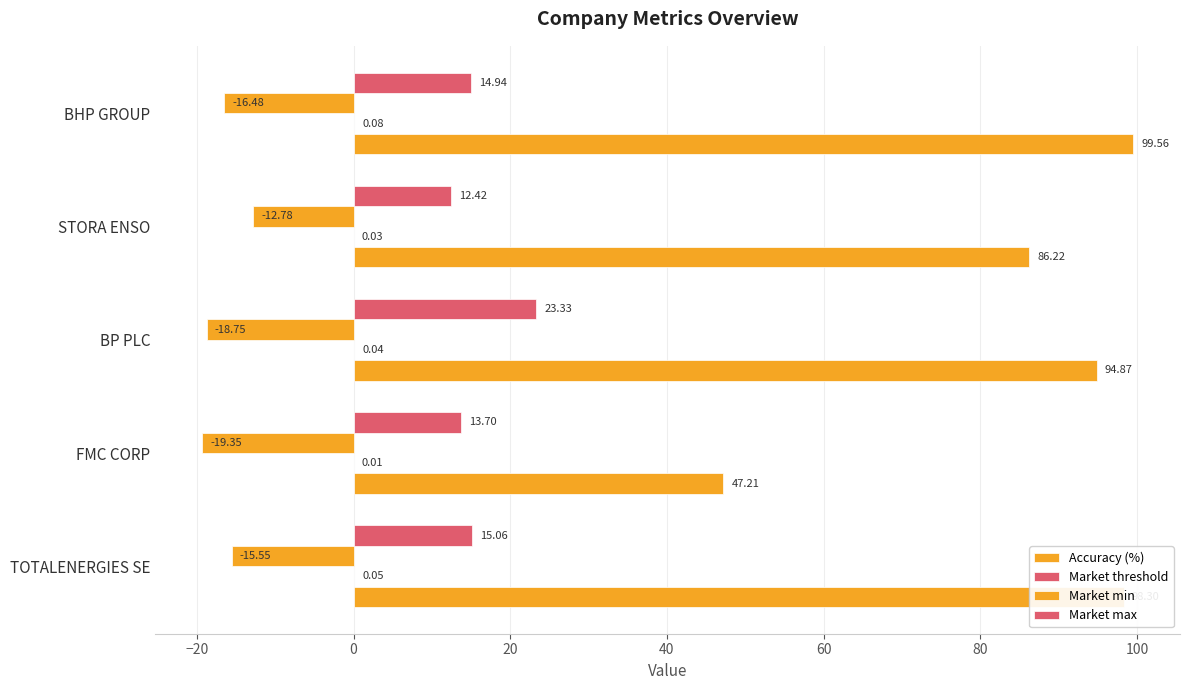

How many data points in Market max are above 14?

3